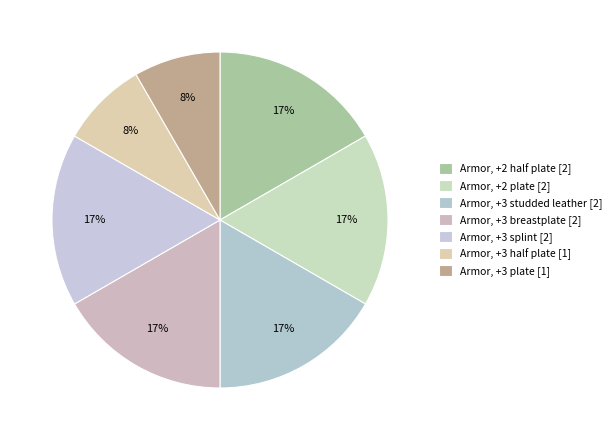

Which slice is the largest?

Armor, +2 half plate